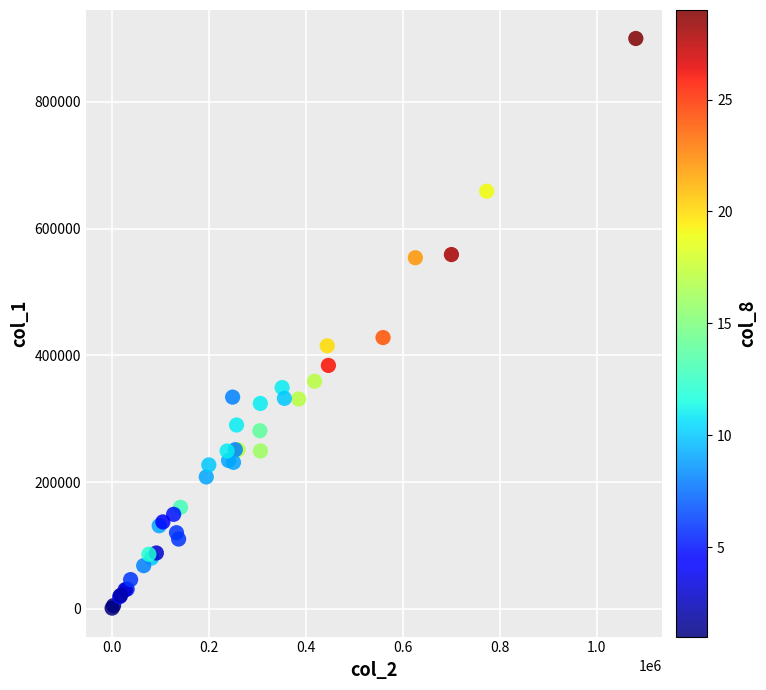

What Y value in the scatter plot is closest to 450500?

428000